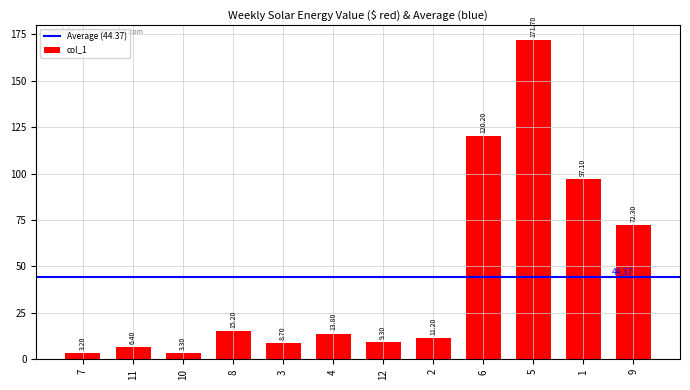

Between 12 and 11, which is larger?

12